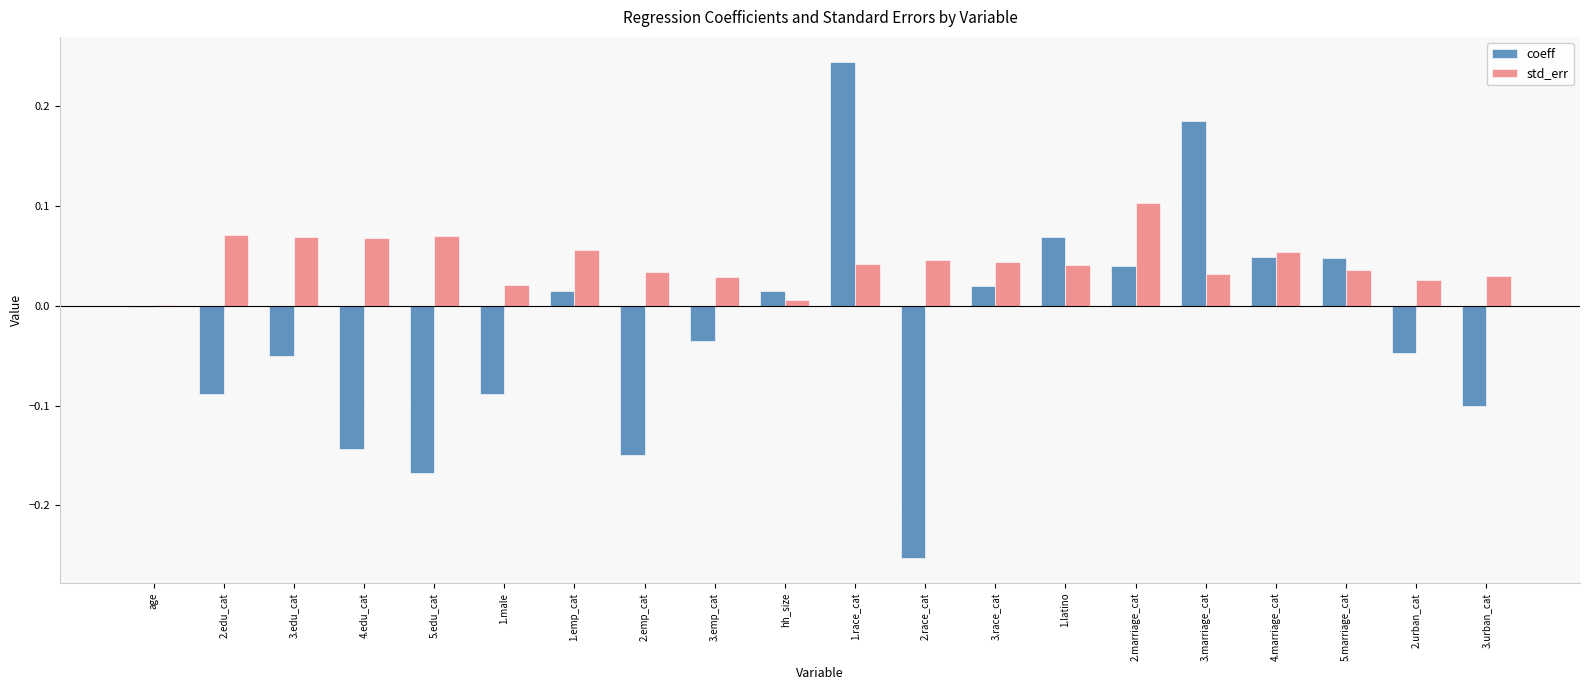

Is it true that coeff equals -0.0 at 3.edu_cat?

True